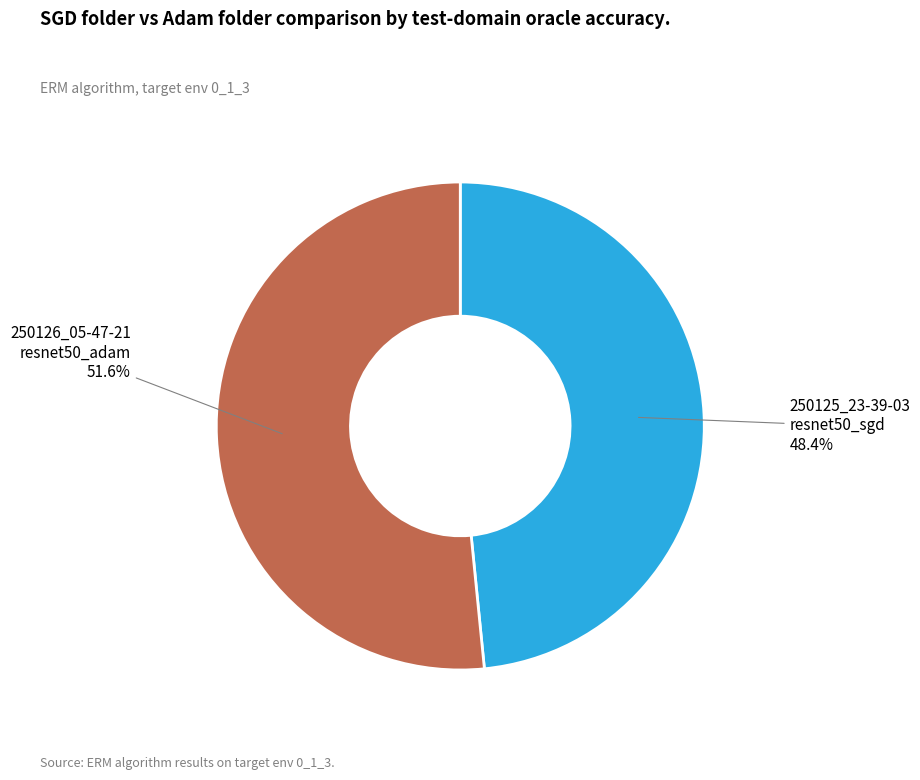

Does any single category account for the majority?

Yes